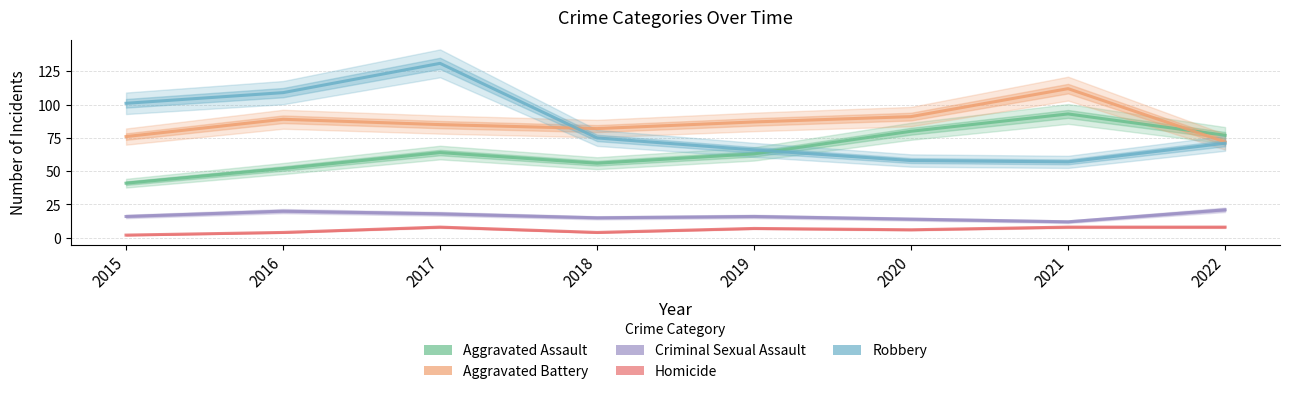

Where does the Criminal Sexual Assault series first go above 16?

2016